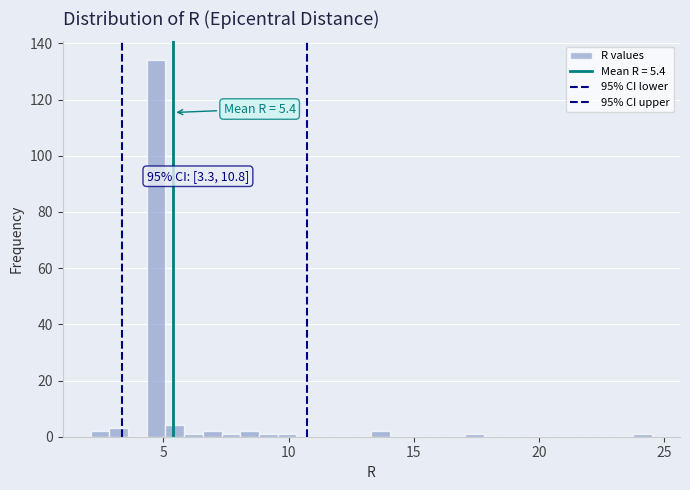

Read against the x-axis, roughly where is the centre of the tallest bar?

4.5